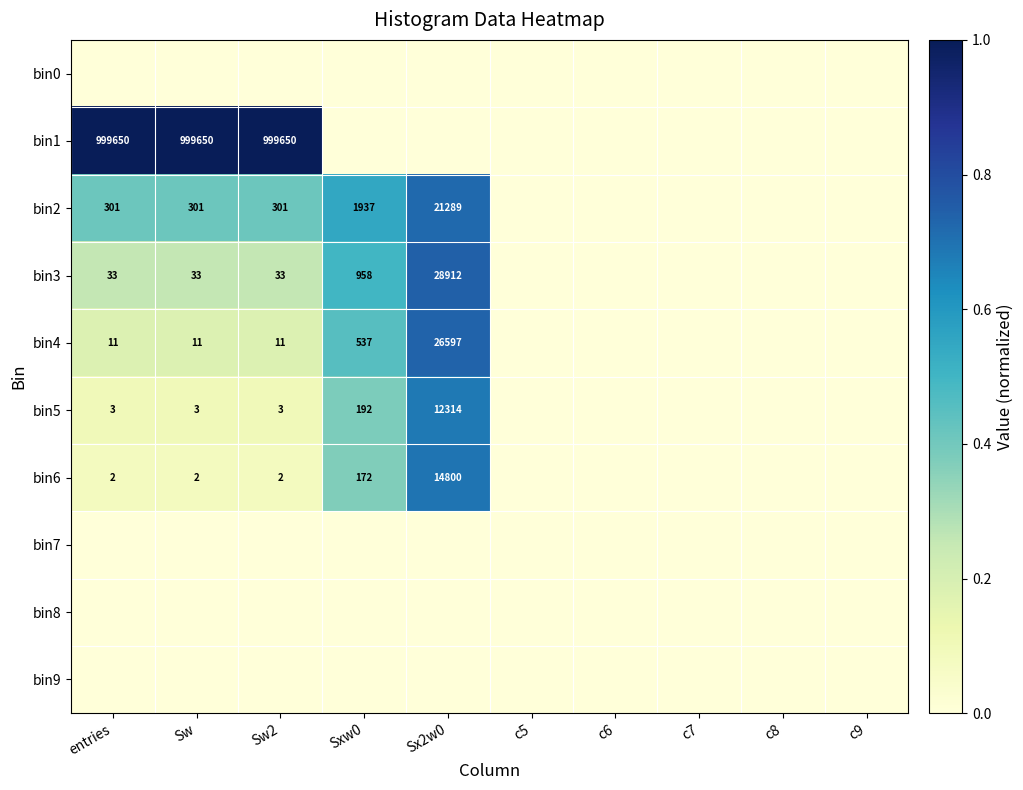

The value of bin5 at Sw2 is 3. True or false?

True